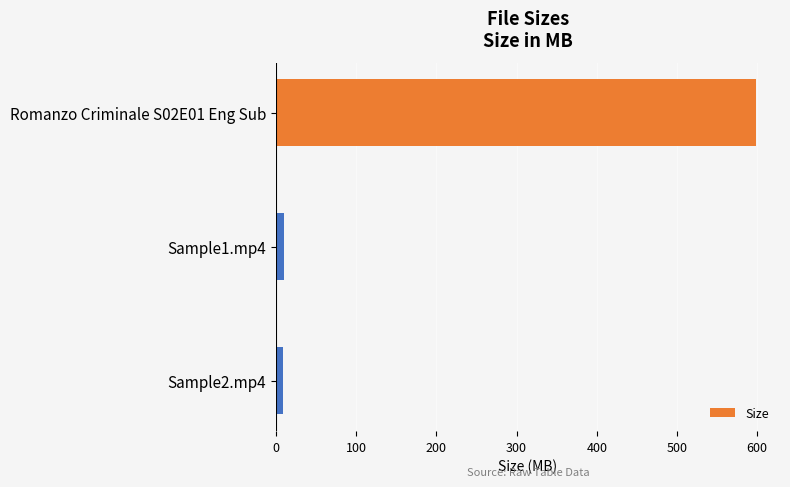

At which label is the value closest to 303?

Sample1.mp4